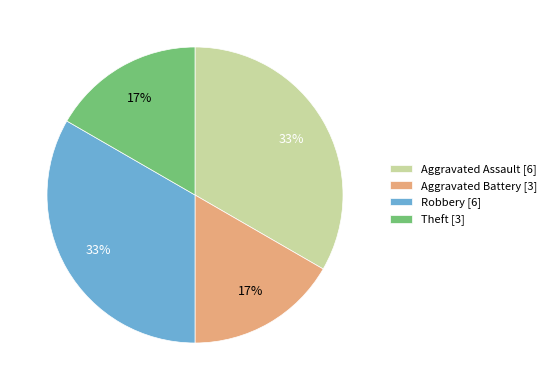

Is the sum of Theft [3] and Aggravated Battery [3] greater than half?

No